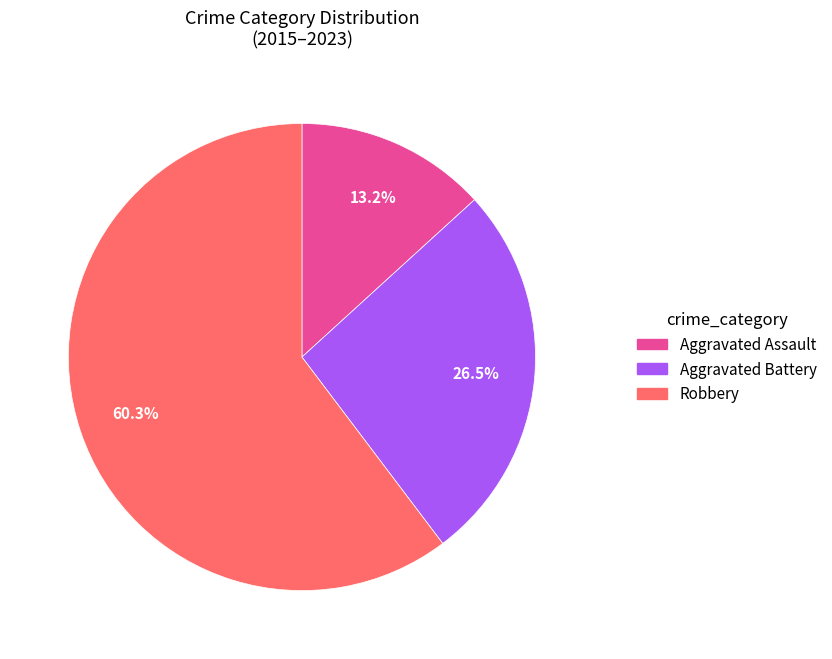

Does any single category account for the majority?

Yes